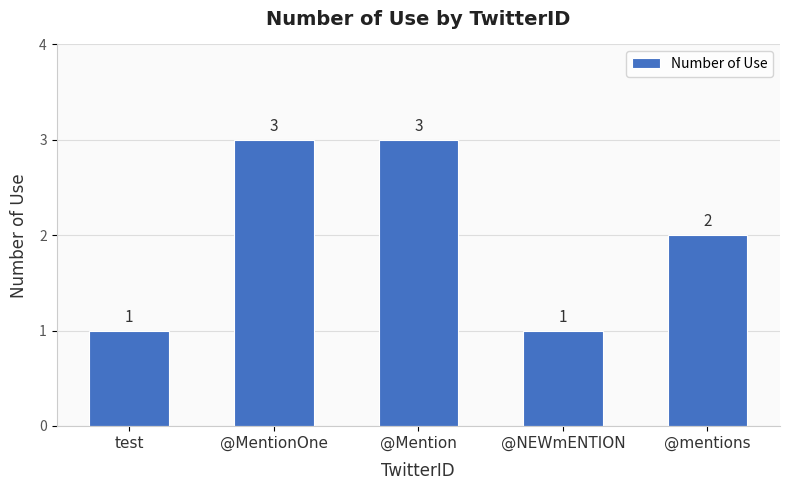

Count the values in the range 1 to 3.

5